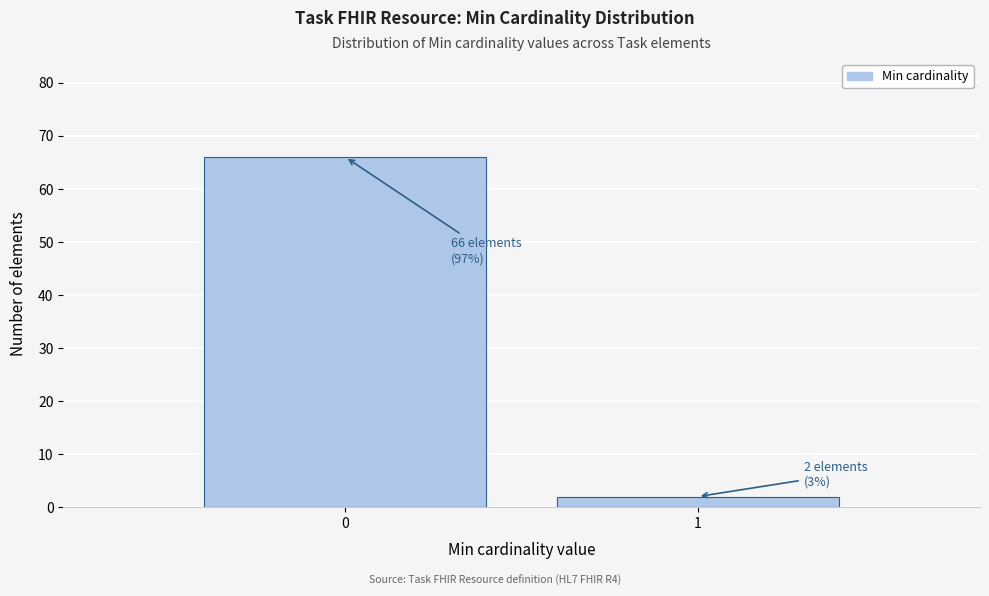

Reading left to right, what are all the values shown in this chart?

0=66	1=2